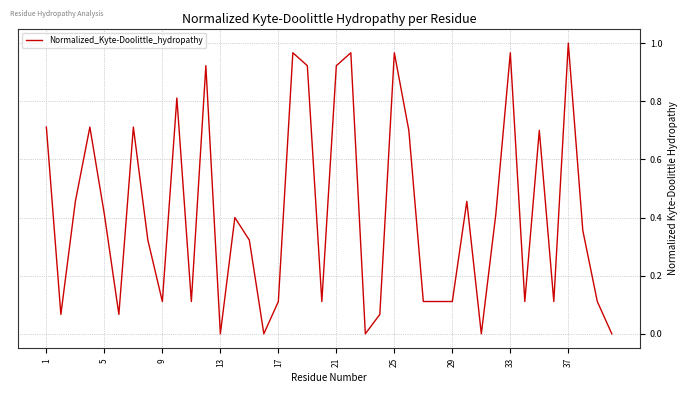

True or false: the data has more than 2 interior local peaks.

True